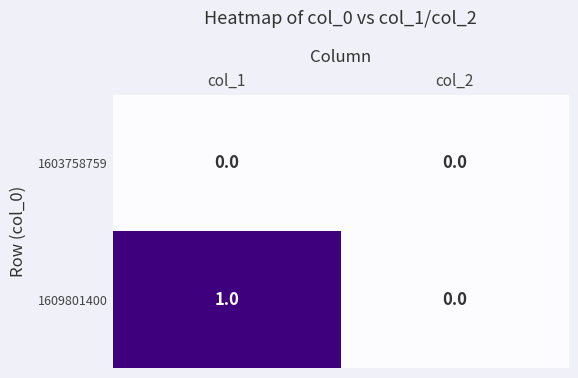

At which label is 1609801400 closest to 0?

col_2